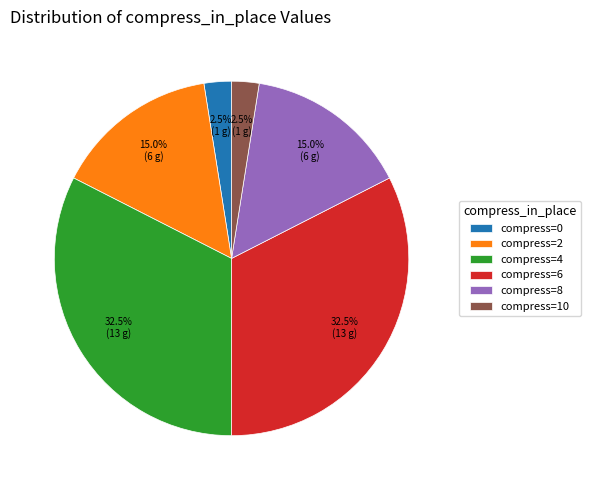

Combined, what portion of the pie is compress=6 and compress=0?

35.0%